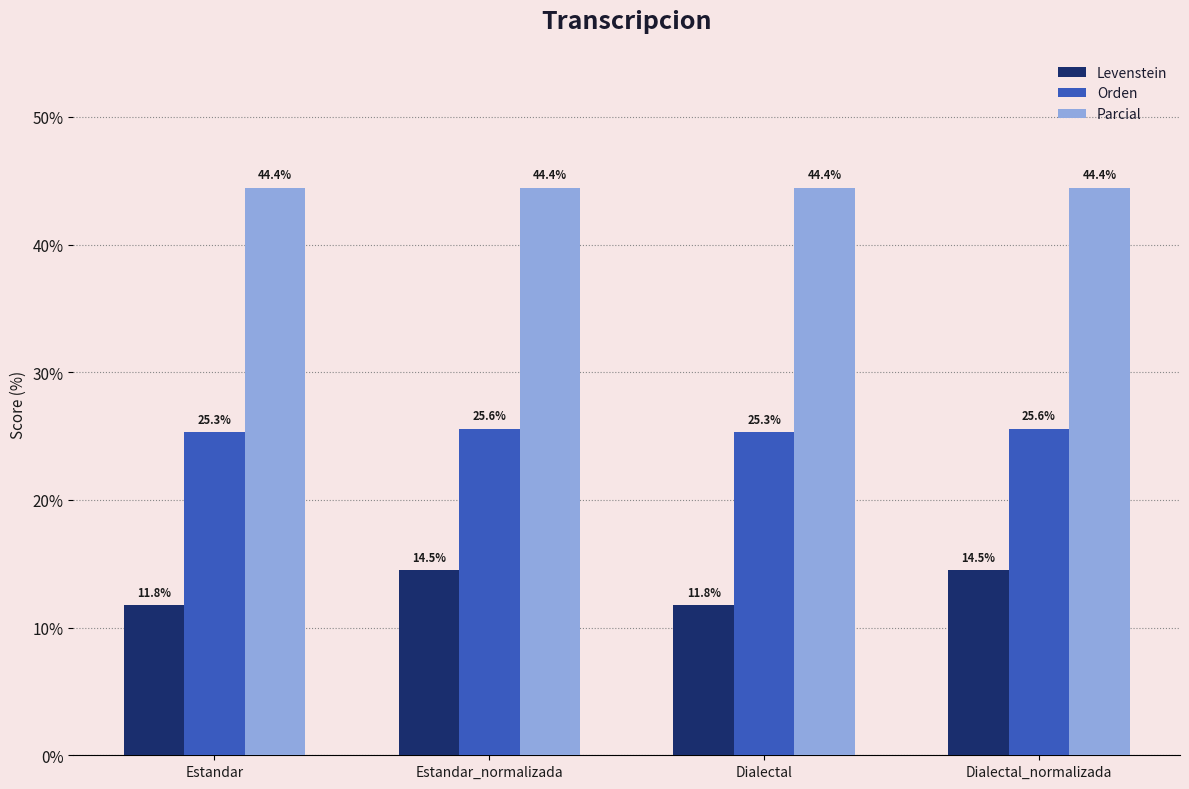

What is the maximum value for Orden?

25.6